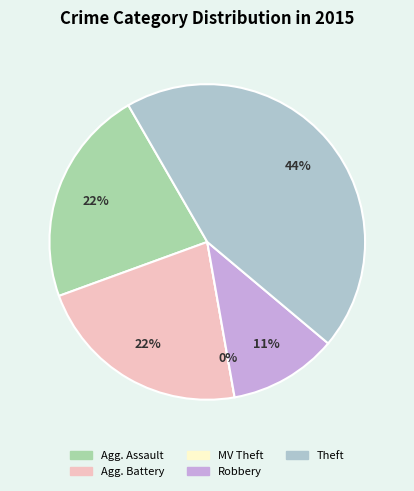

Which has a higher value, Theft or Motor Vehicle Theft?

Theft